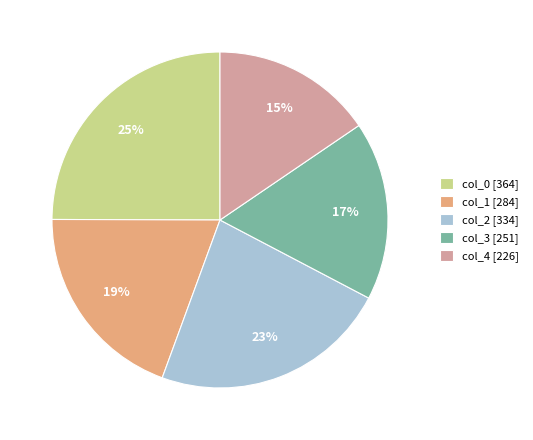

The col_4 [226] slice represents 10% of the pie. True or false?

False